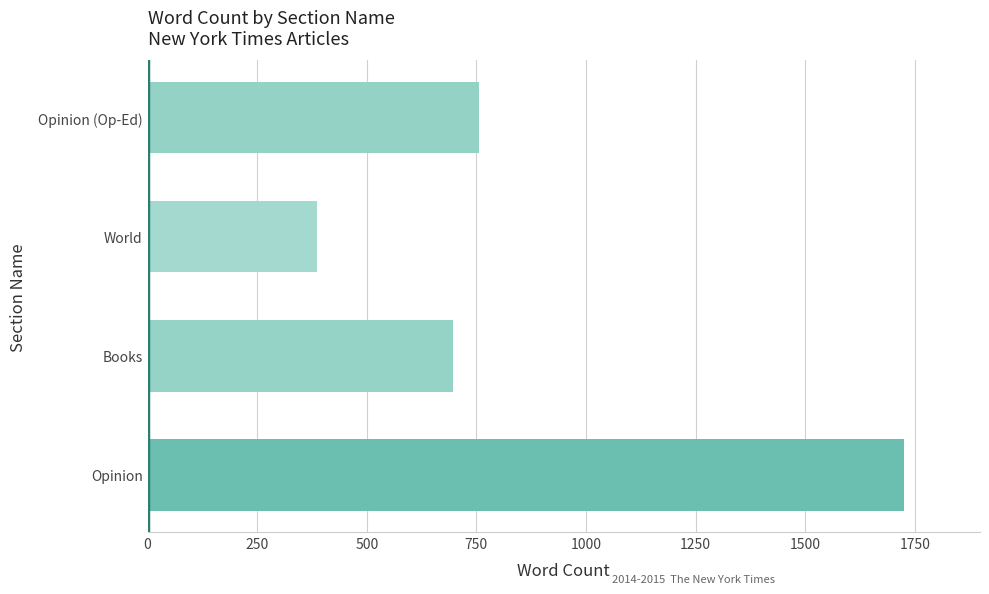

Reading top to bottom, list all the values displayed in this chart.

Opinion (Op-Ed)=757	World=386	Books=696	Opinion=1726